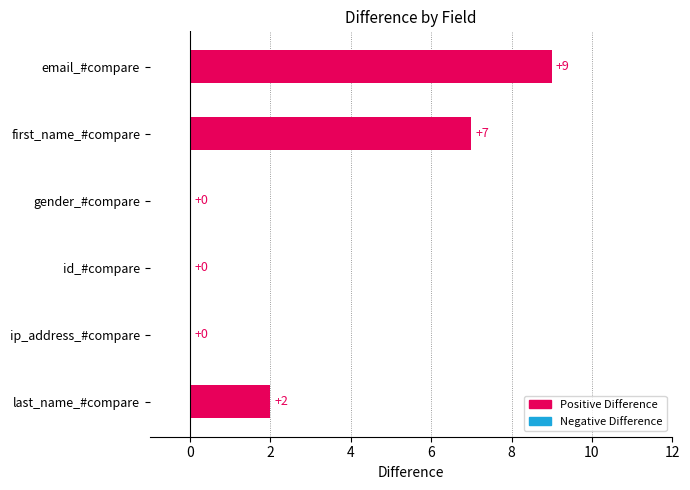

How many categories are shown in the chart?

6